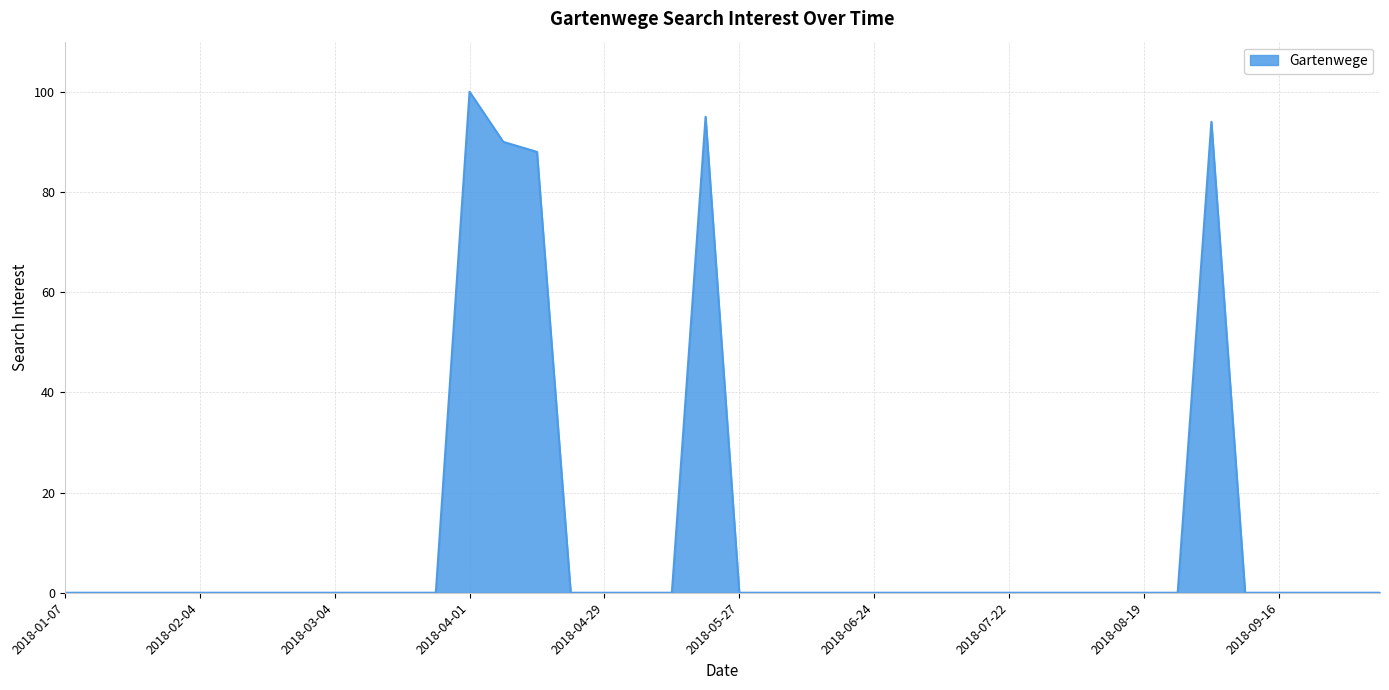

What is the sum of all values?

467